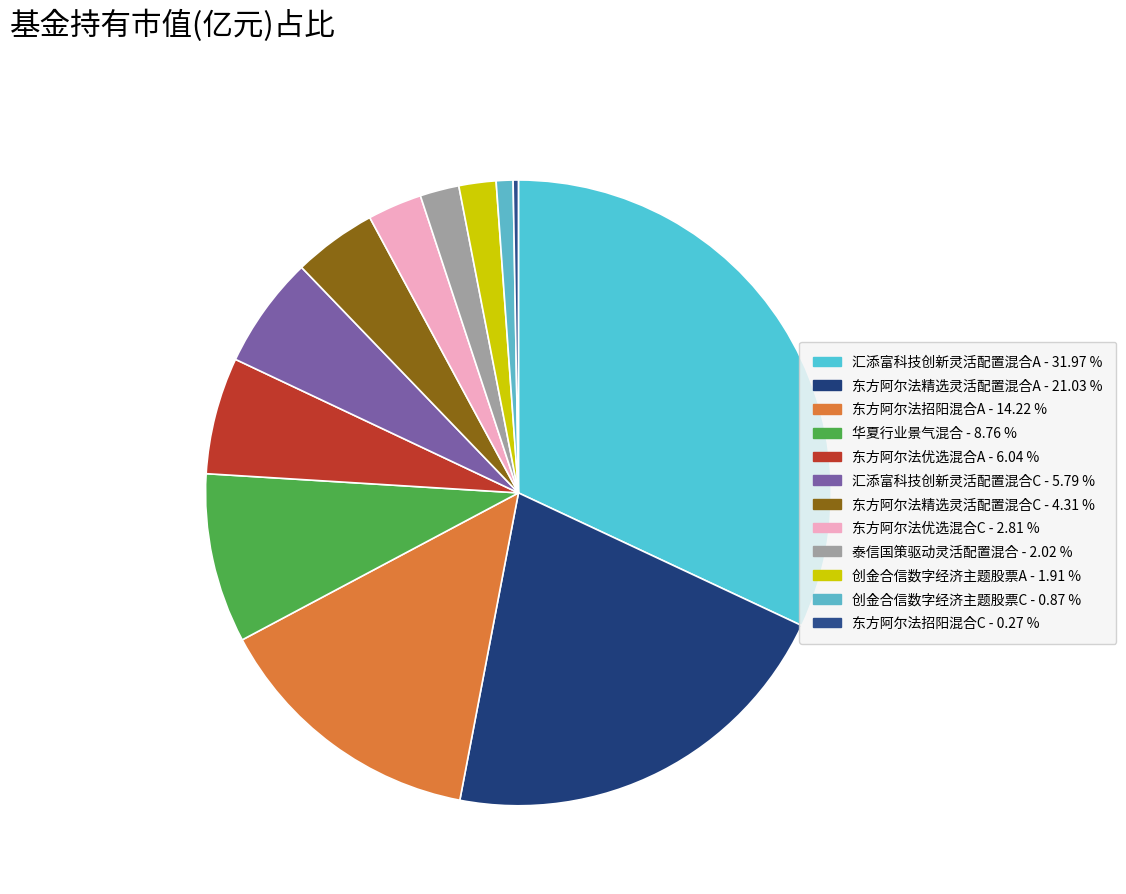

Combined, do 东方阿尔法招阳混合A and 东方阿尔法招阳混合C account for over 50%?

No